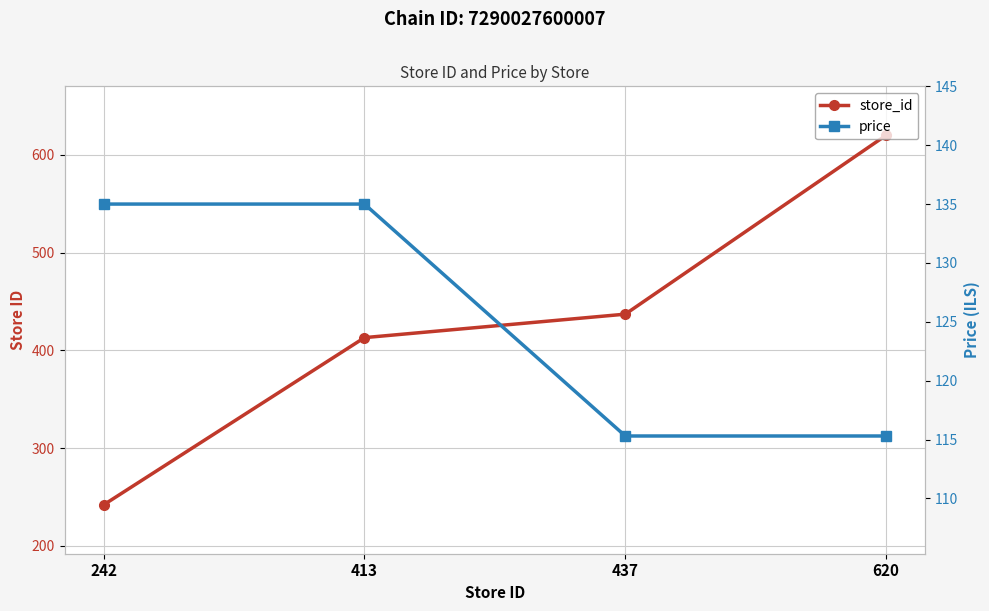

At which label is price closest to 125?

437